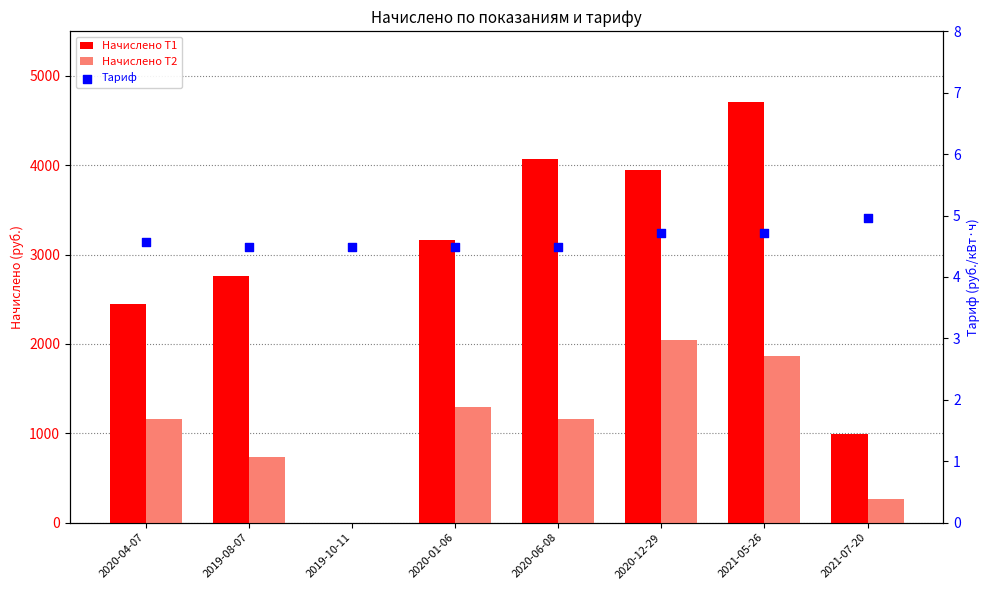

Which series reaches the maximum Y coordinate?

Начислено T1